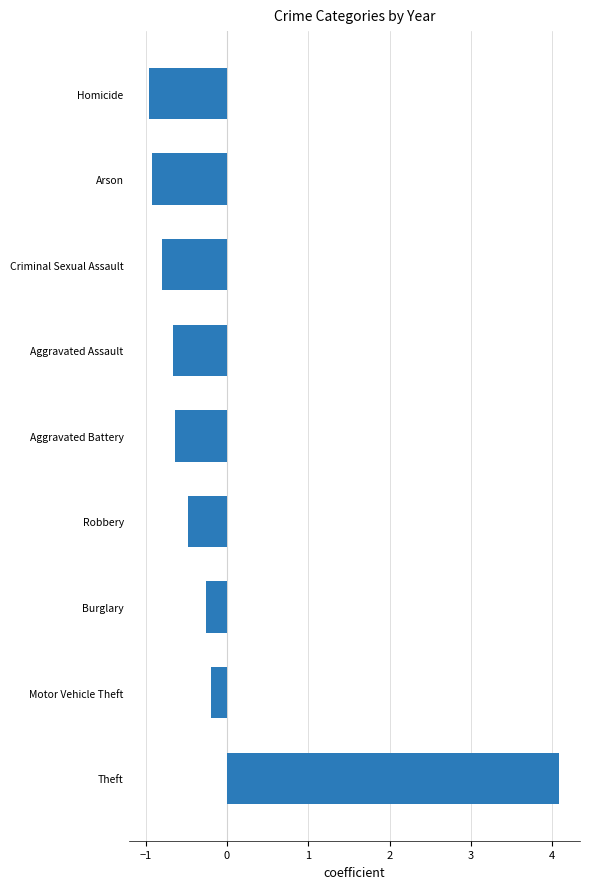

What is the average value?

-0.1